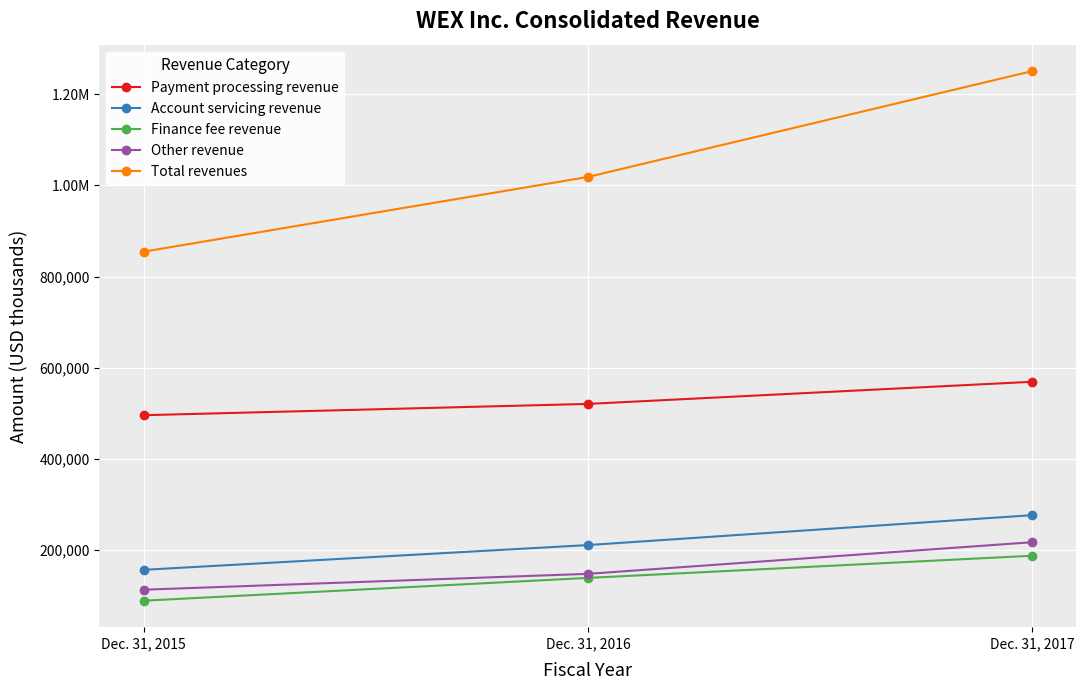

Which series changed the most between Dec. 31, 2016 and Dec. 31, 2017?

Total revenues